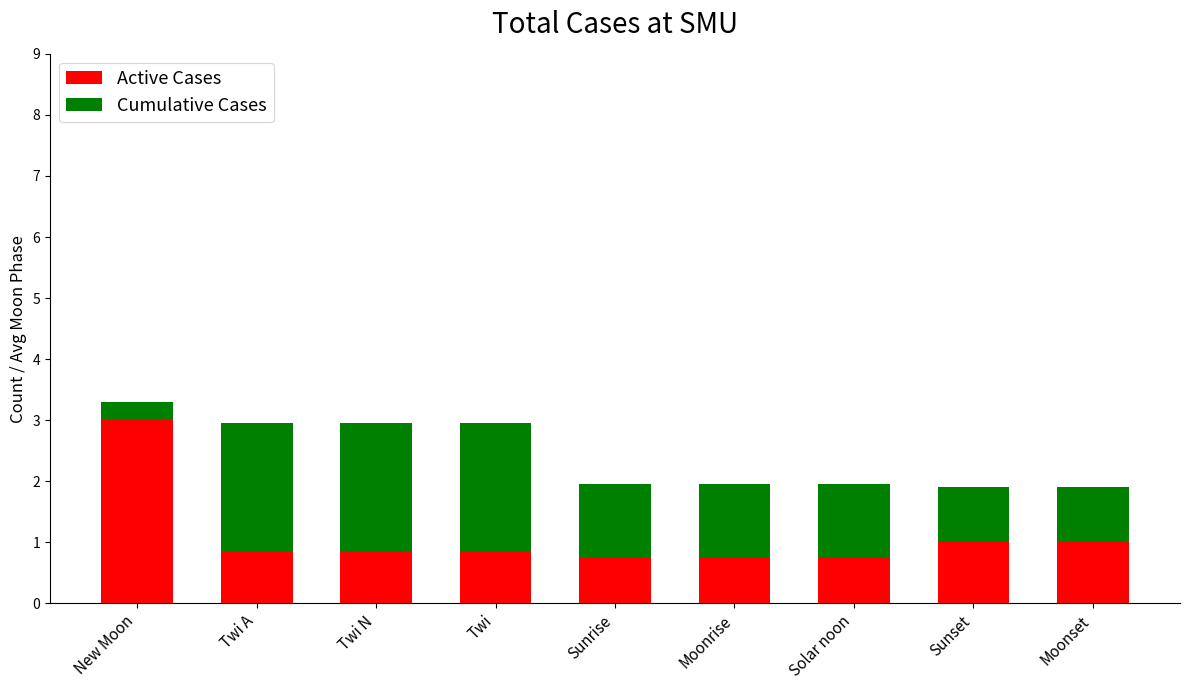

Which category has the highest value in the Active Cases series?

New Moon